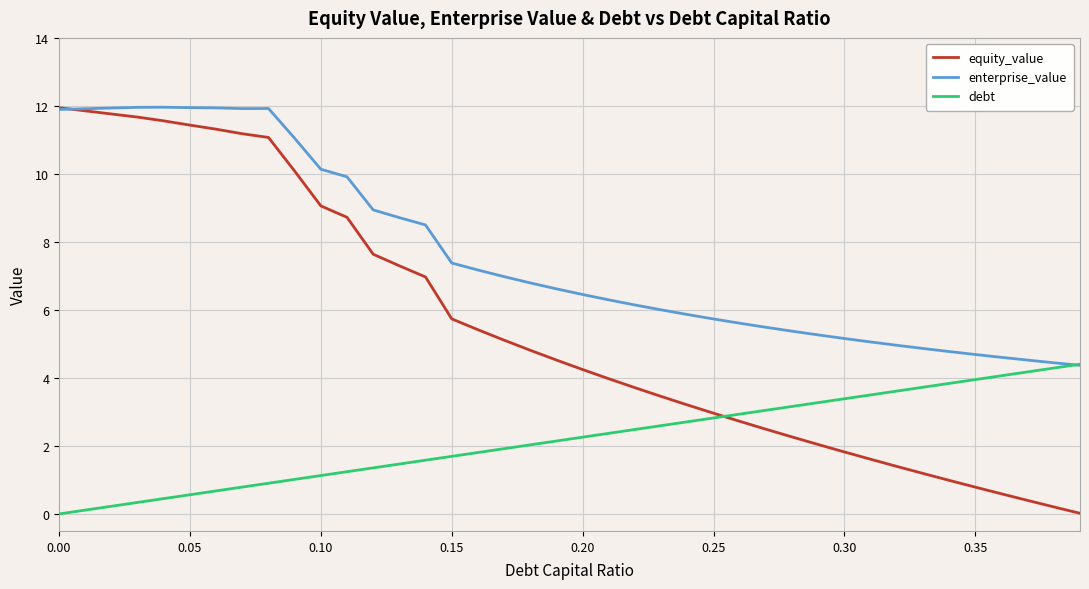

What is the highest value of the enterprise_value series?

12.0